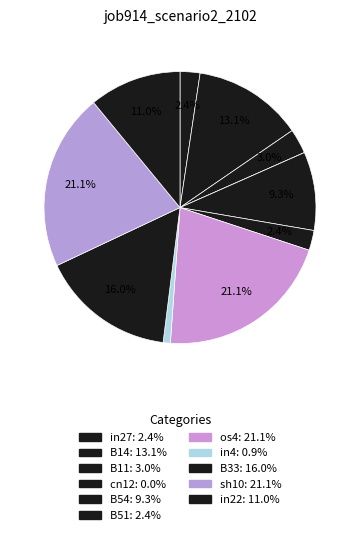

Is in27 the majority of the pie?

No